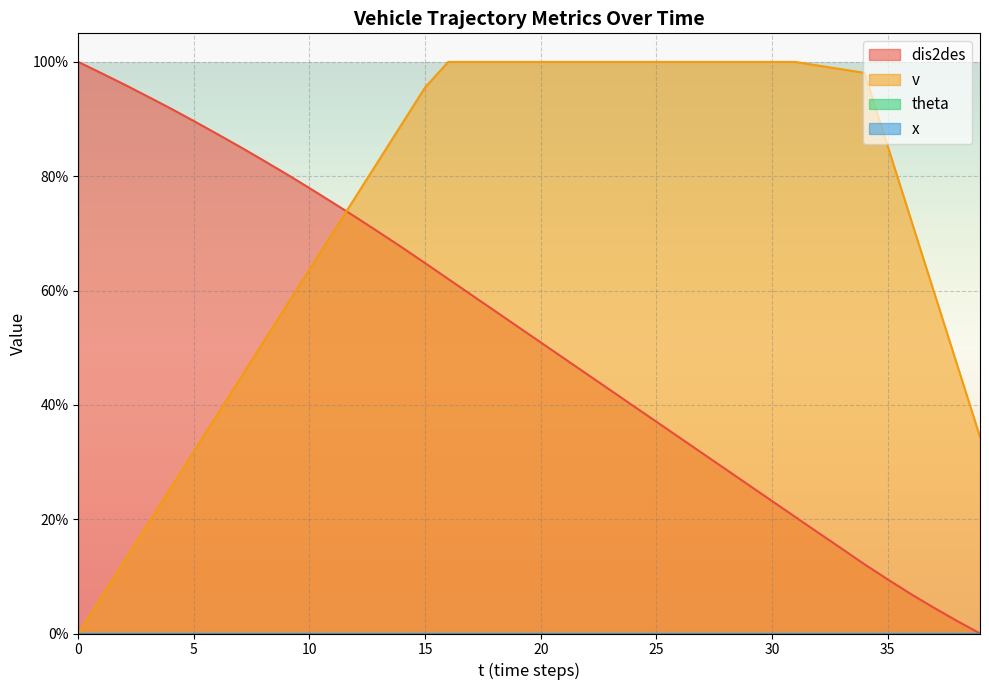

Is the value of v at 10 greater than the value of dis2des at 19?

No